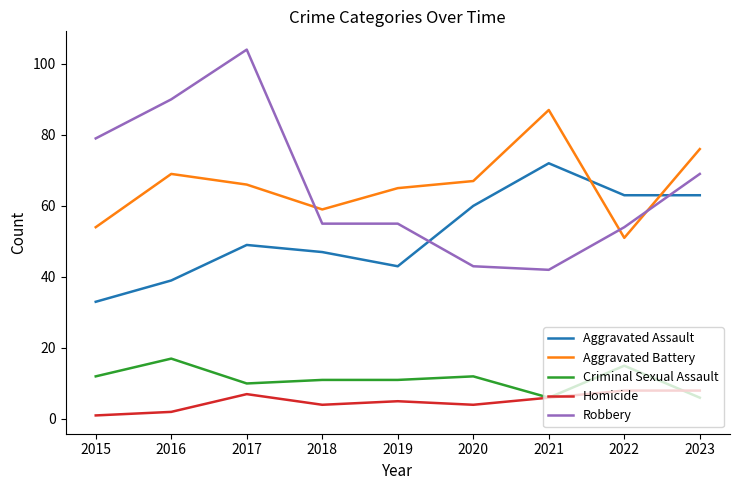

What is the maximum value for Aggravated Battery?

87